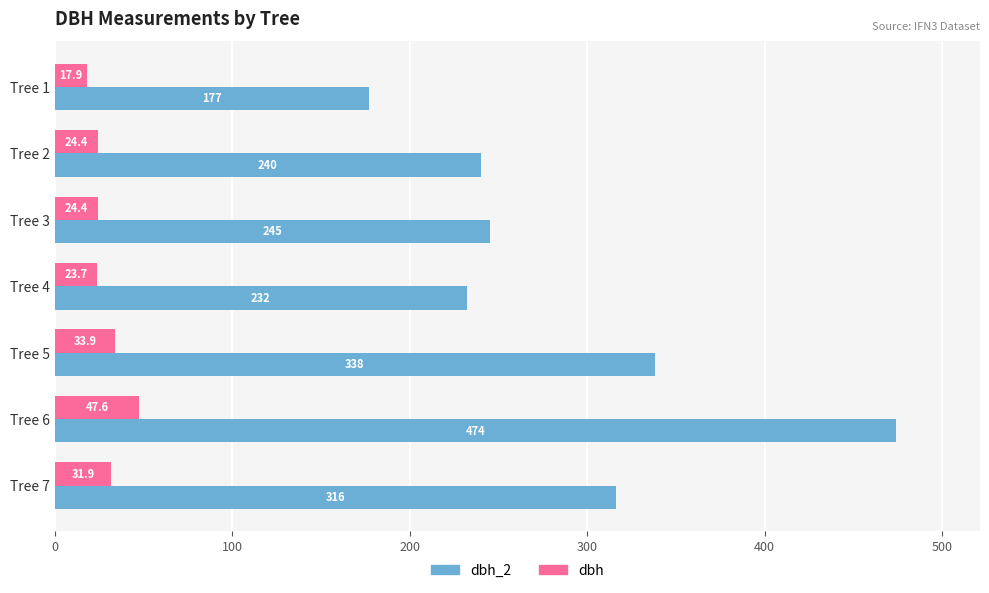

Which series has the largest total across all categories?

dbh_2